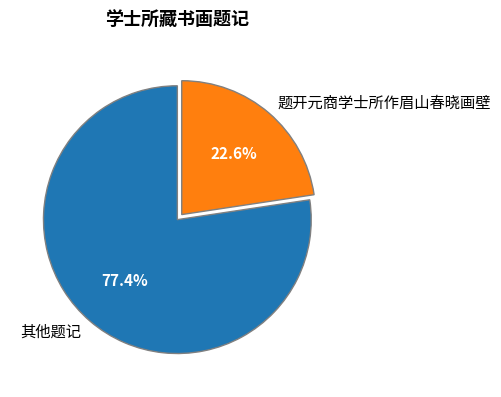

Which category accounts for the majority?

其他题记